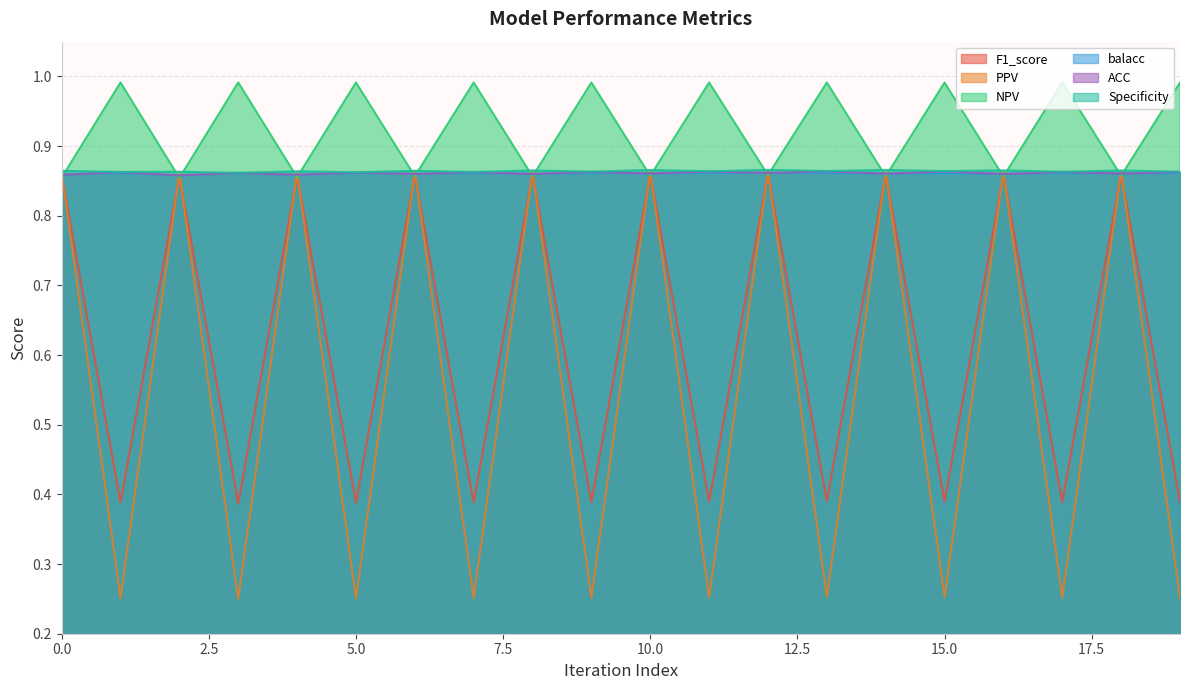

At 17, list the series in order from smallest to largest.

PPV, F1_score, balacc, ACC, Specificity, NPV